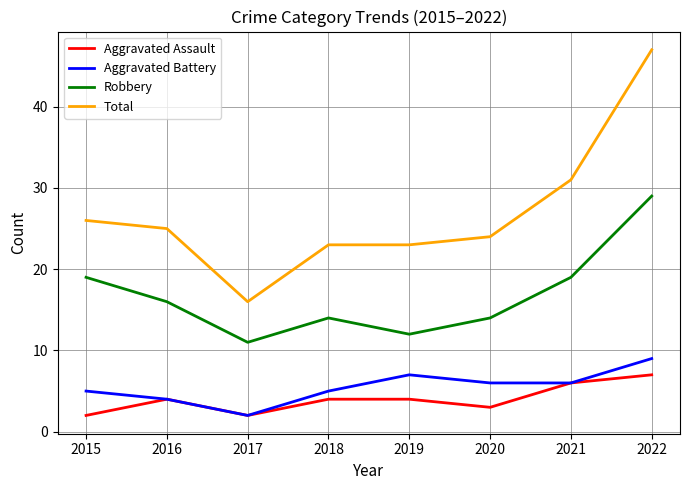

Which series changed the most between 2017 and 2018?

Total